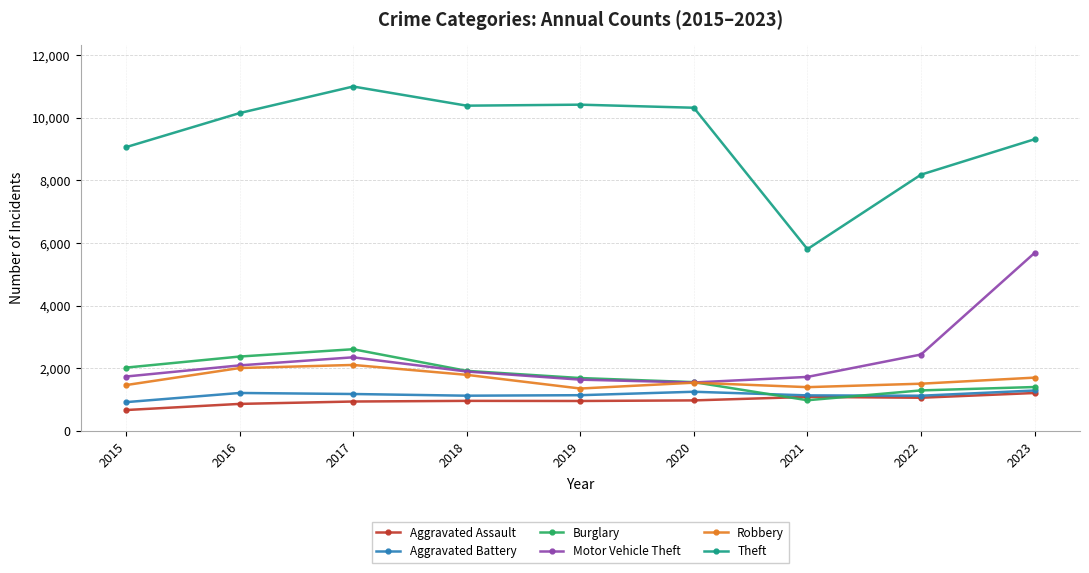

Which series has the largest total across all categories?

Theft